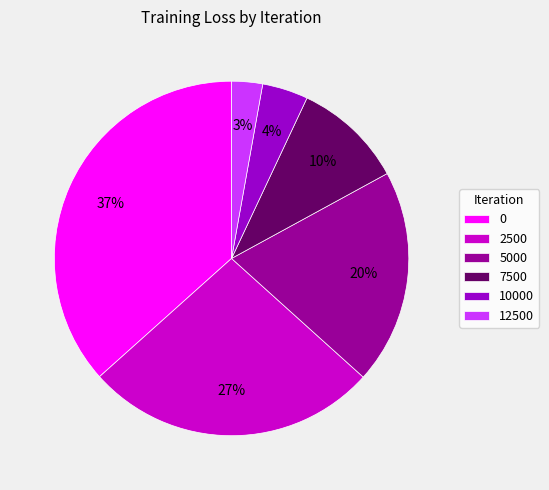

Approximately how many times larger is the value at 0 compared to 2500?

1.4